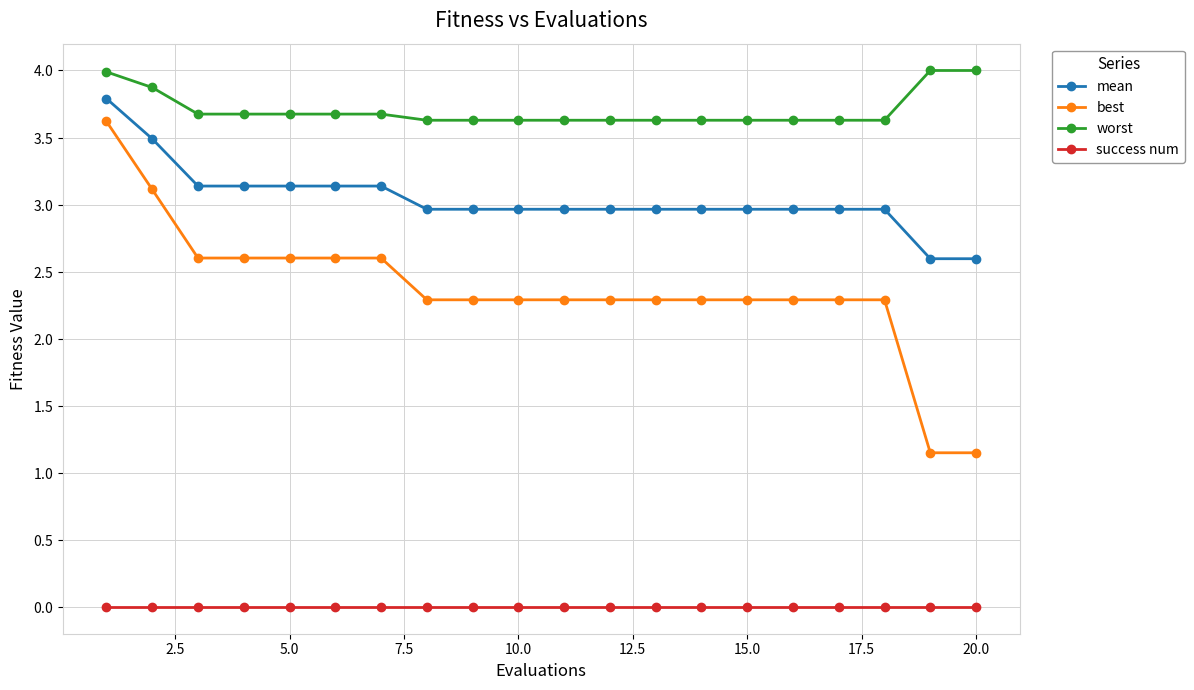

Which series has the largest range (max minus min)?

best